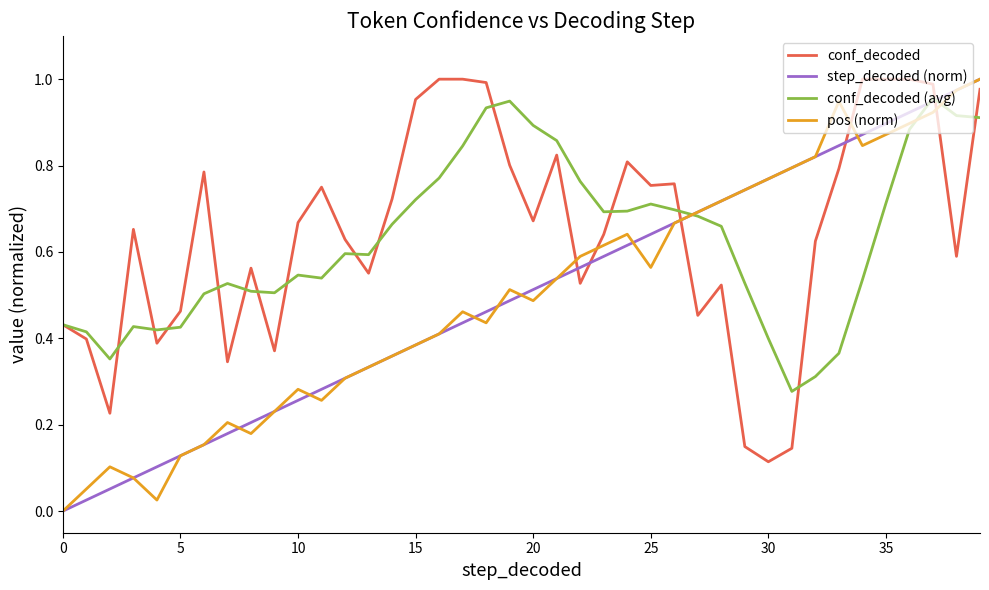

True or false: conf_decoded and pos (norm) intersect in this chart.

True